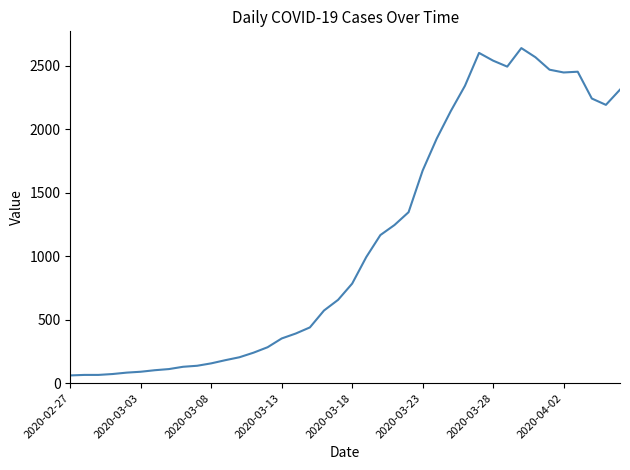

What is the minimum value shown in the chart?

61